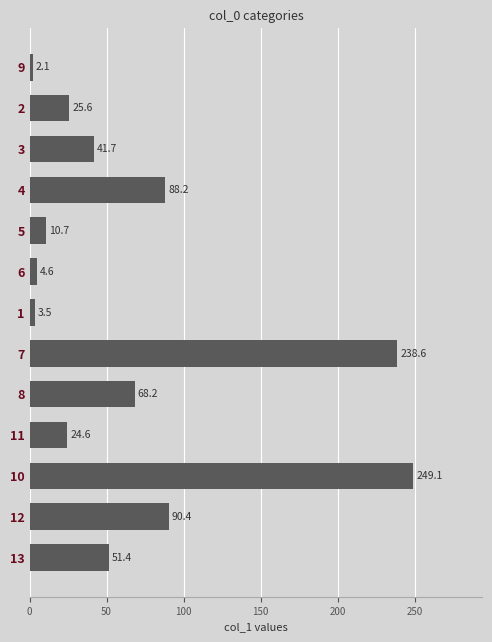

What is the label of the 8th bar from the bottom?

6